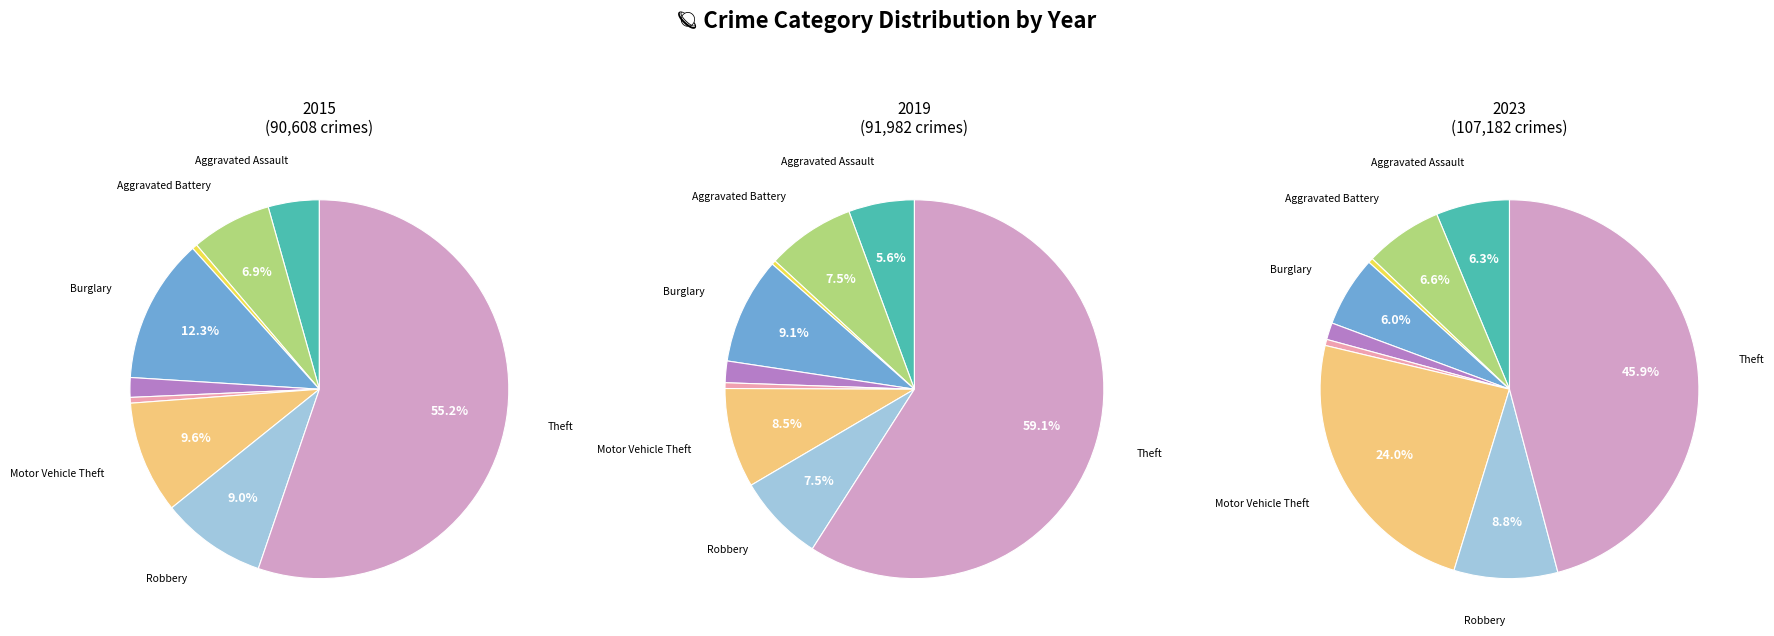

How much of the chart is everything except Robbery?

91.0%